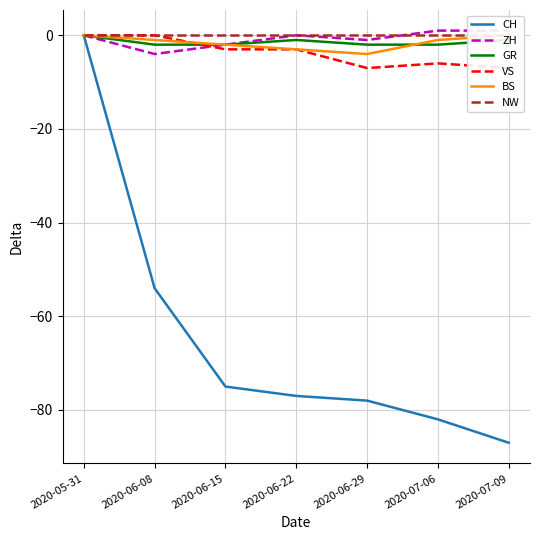

Between 2020-07-06 and 2020-05-31, which is larger?

2020-05-31